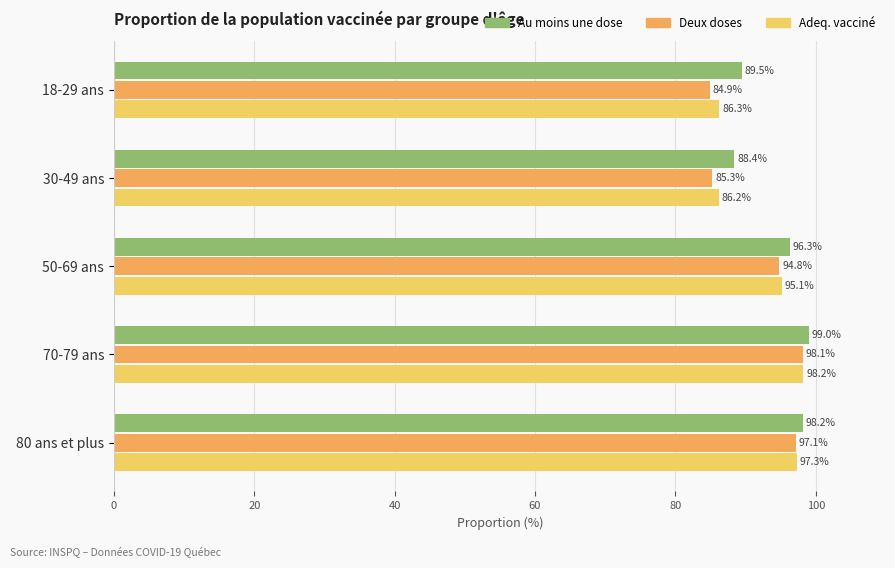

What is the difference between the maximum and minimum values in the Au moins une dose series?

10.6